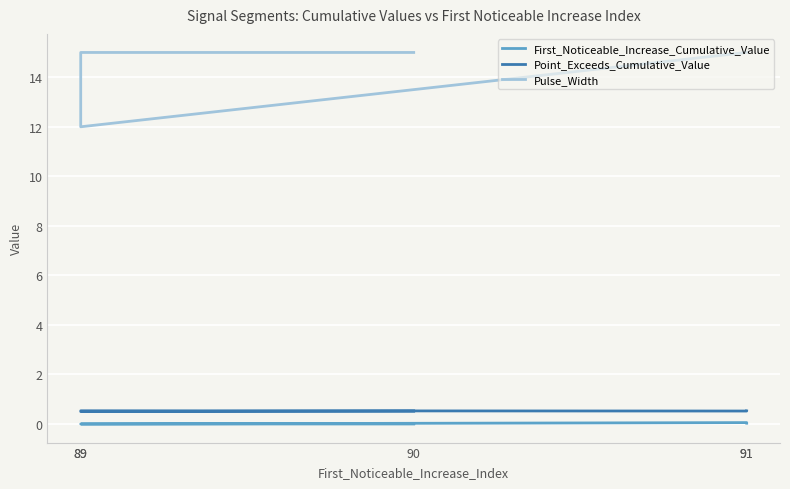

What is the total value across all series at 91?

15.6